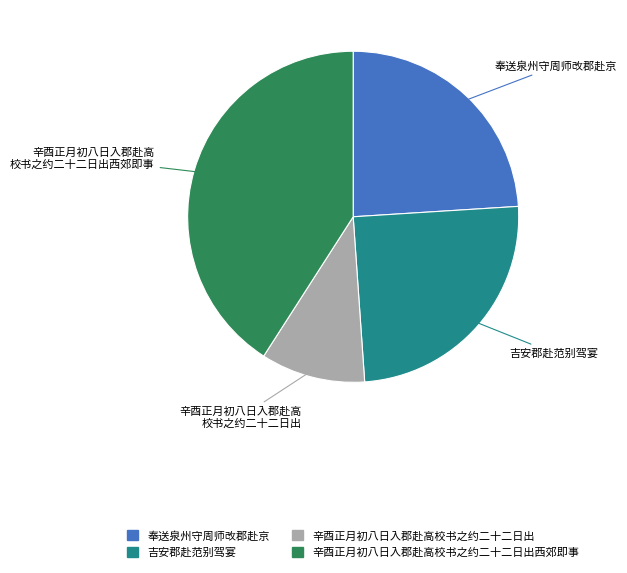

Does any single category account for the majority?

No